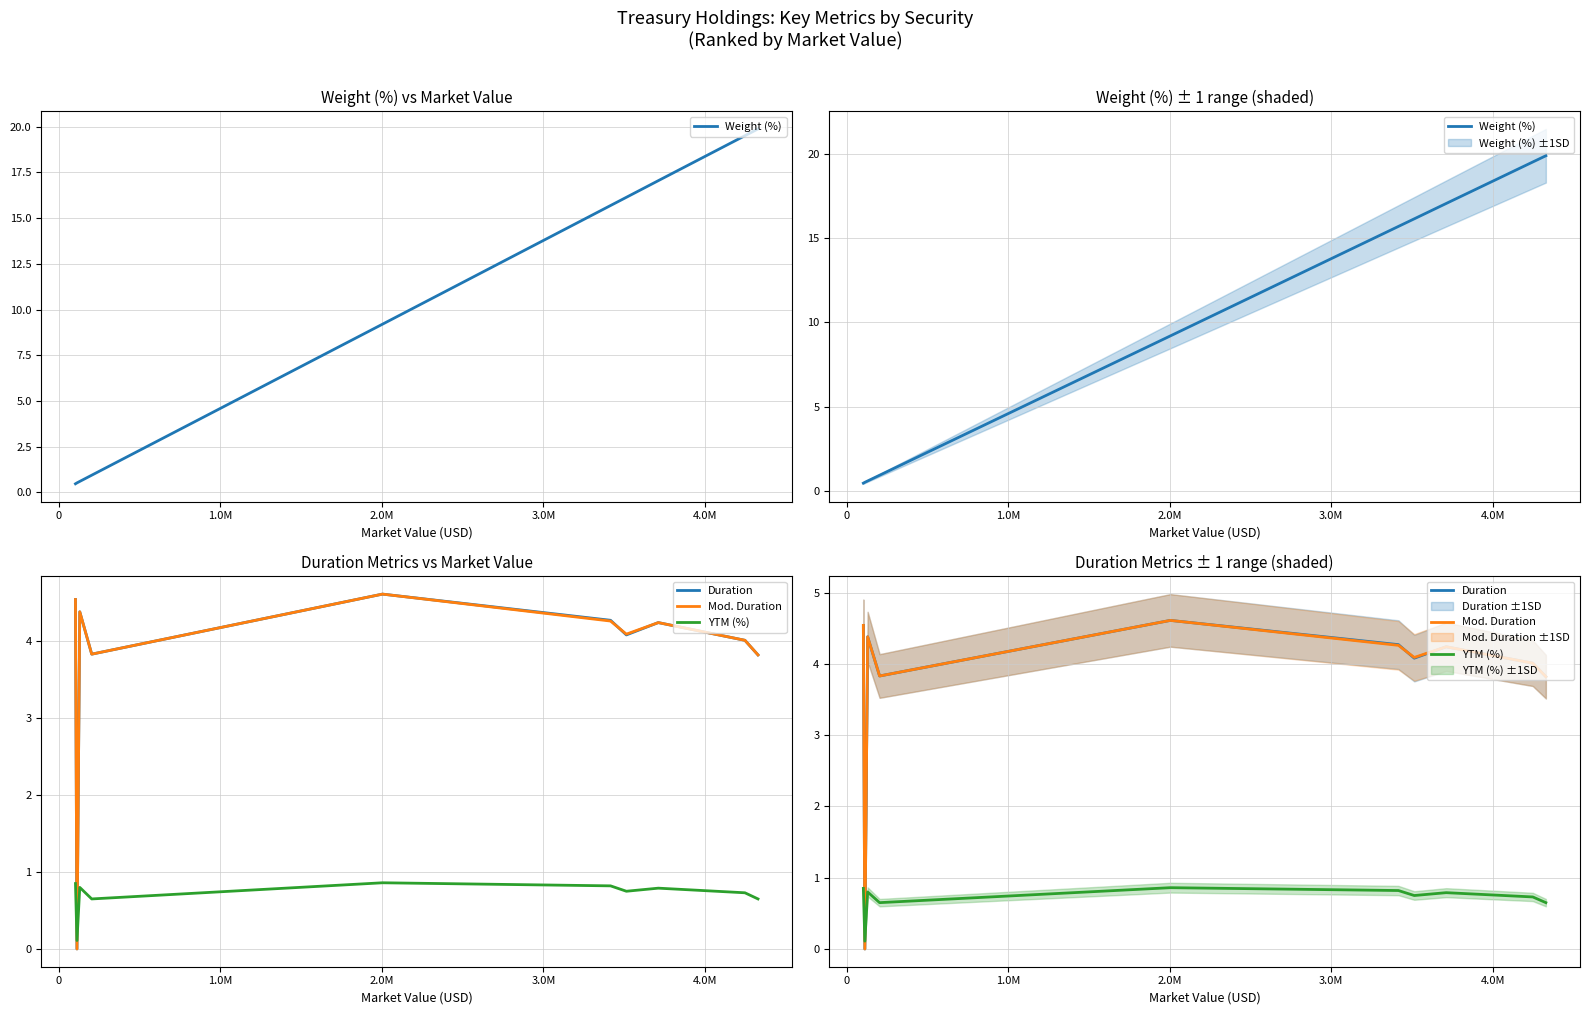

How many interior local peaks does the Mod. Duration series have?

3